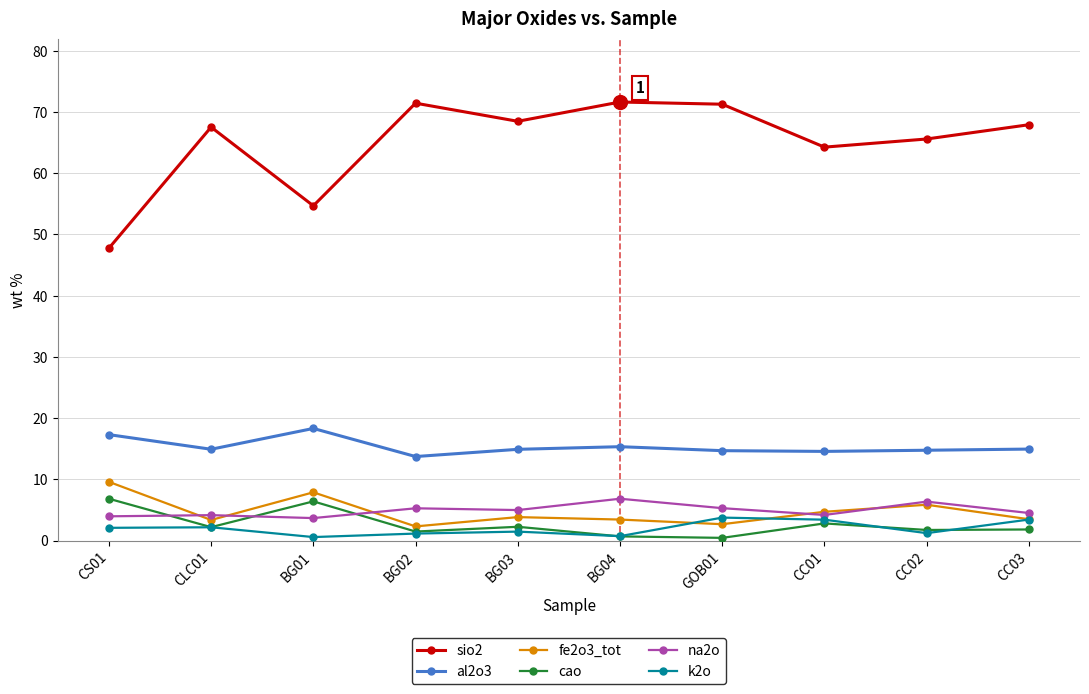

Where is the first local minimum for fe2o3_tot?

CLC01